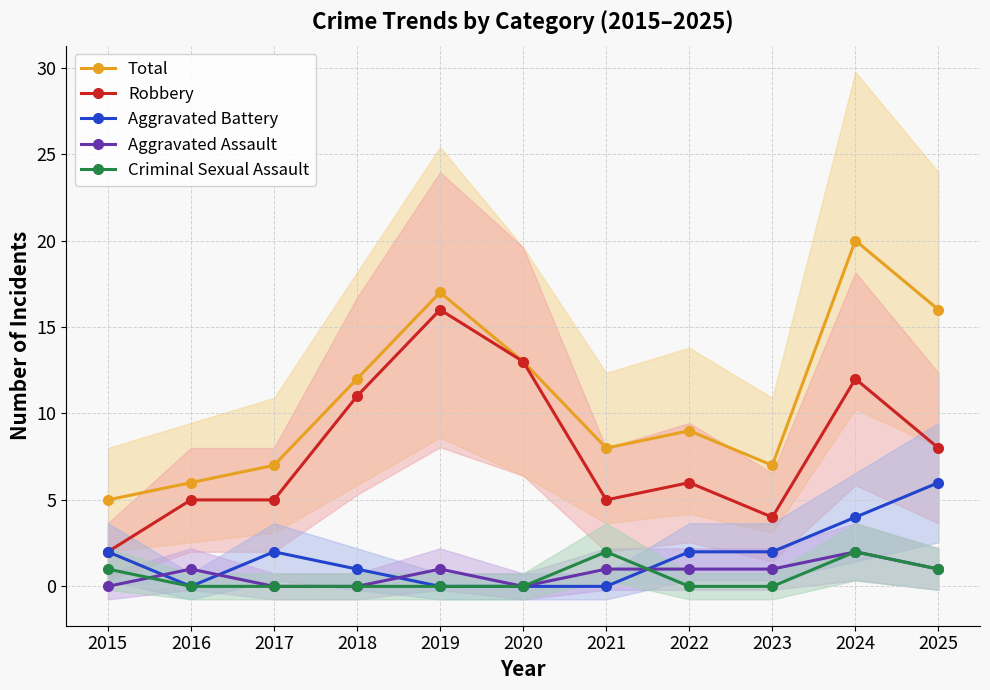

Does the chart have visible grid lines?

Yes